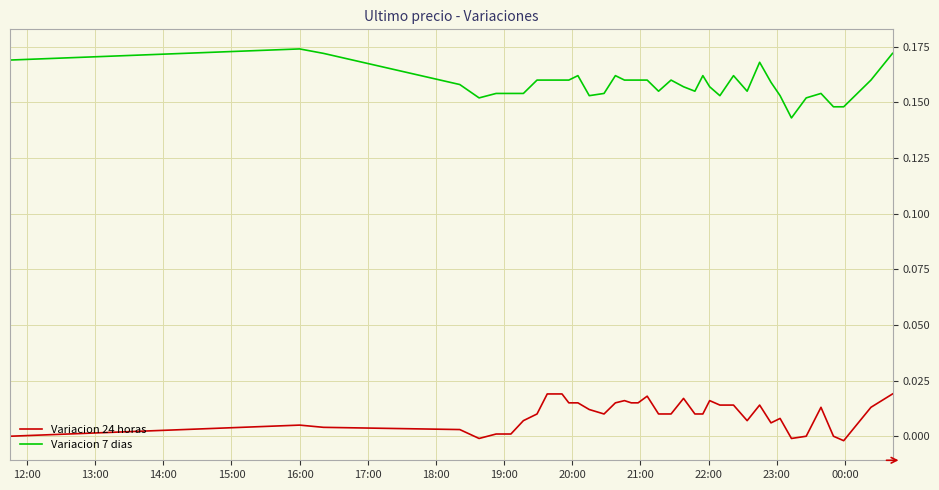

Which series has the widest spread of values?

Variacion 7 dias